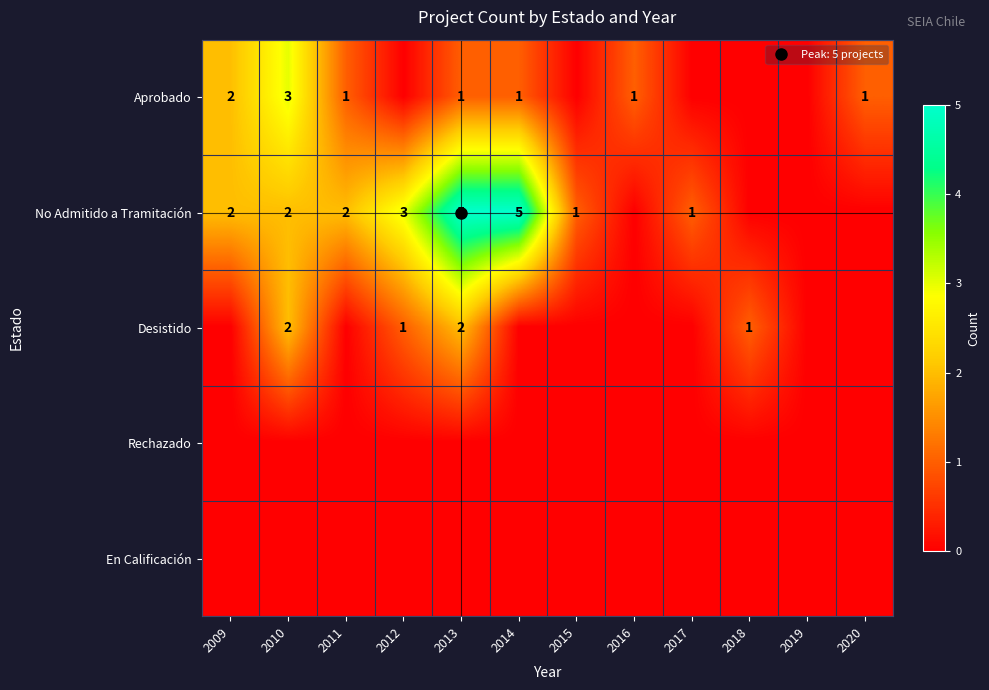

Which series has the widest spread of values?

No Admitido a Tramitación